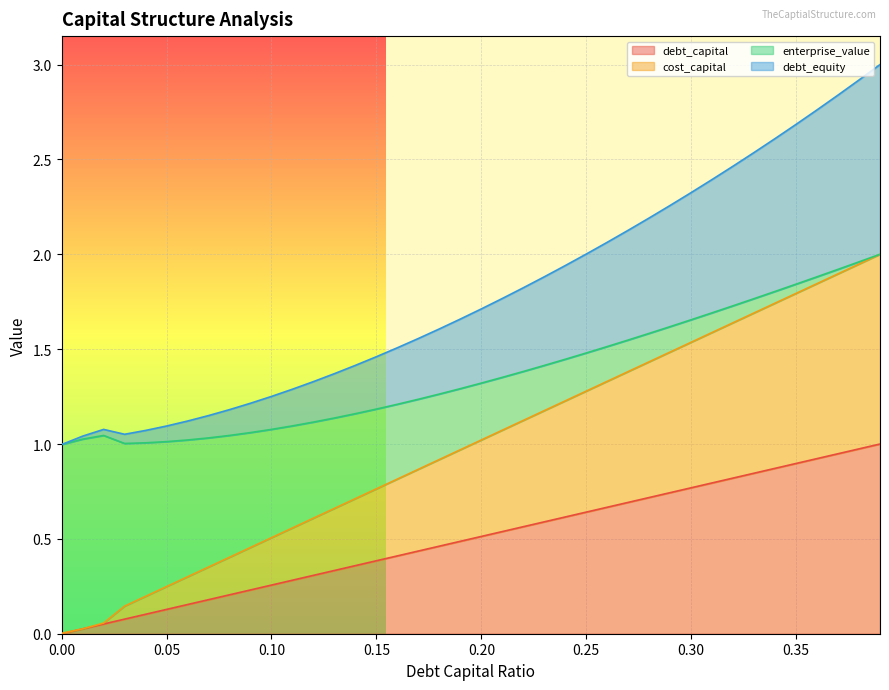

What is the difference between the second highest and minimum values in the debt_capital series?

1.0